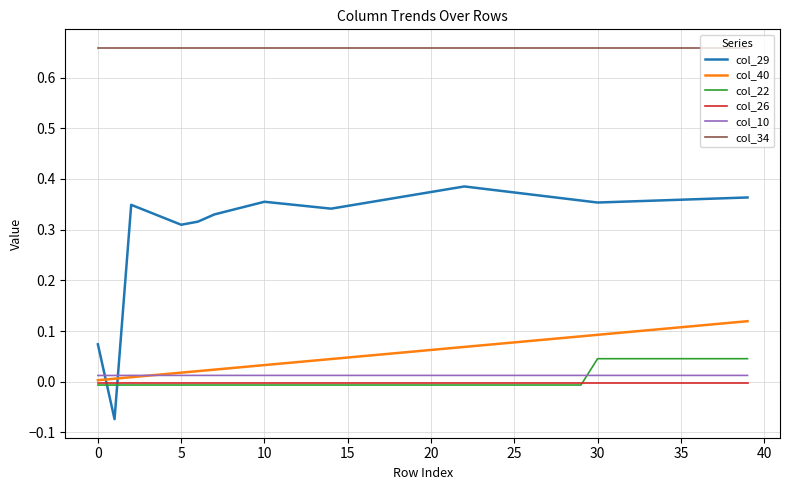

True or false: col_34 and col_40 intersect in this chart.

False